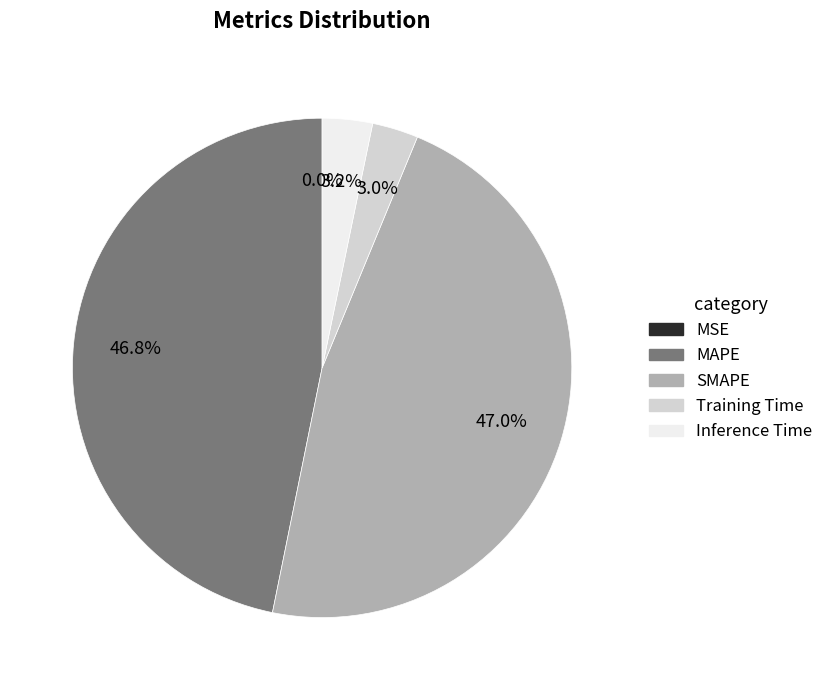

Is it true that MAPE is 59% of the pie?

False